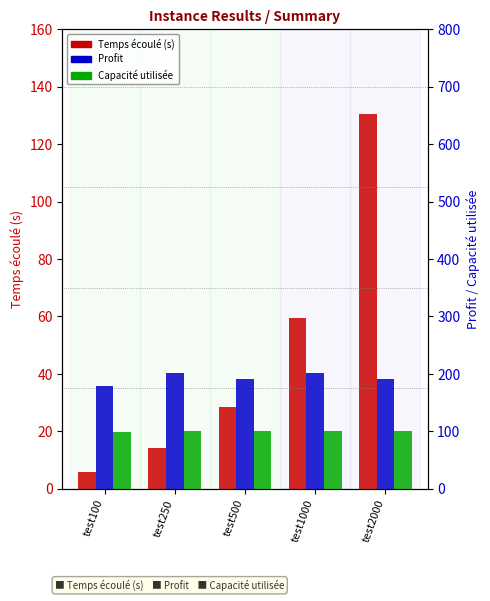

Rank the series by their average value, from highest to lowest.

Profit, Capacité utilisée, Temps écoulé (s)